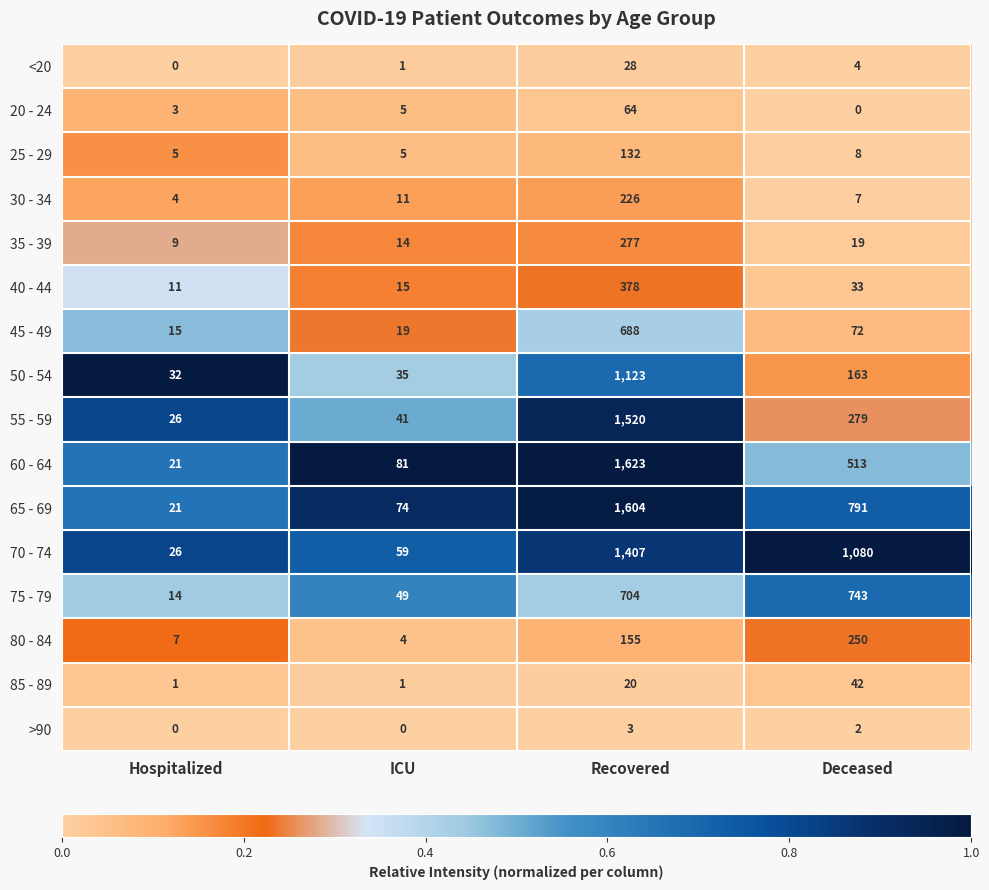

Which category has the highest value across all series?

Recovered